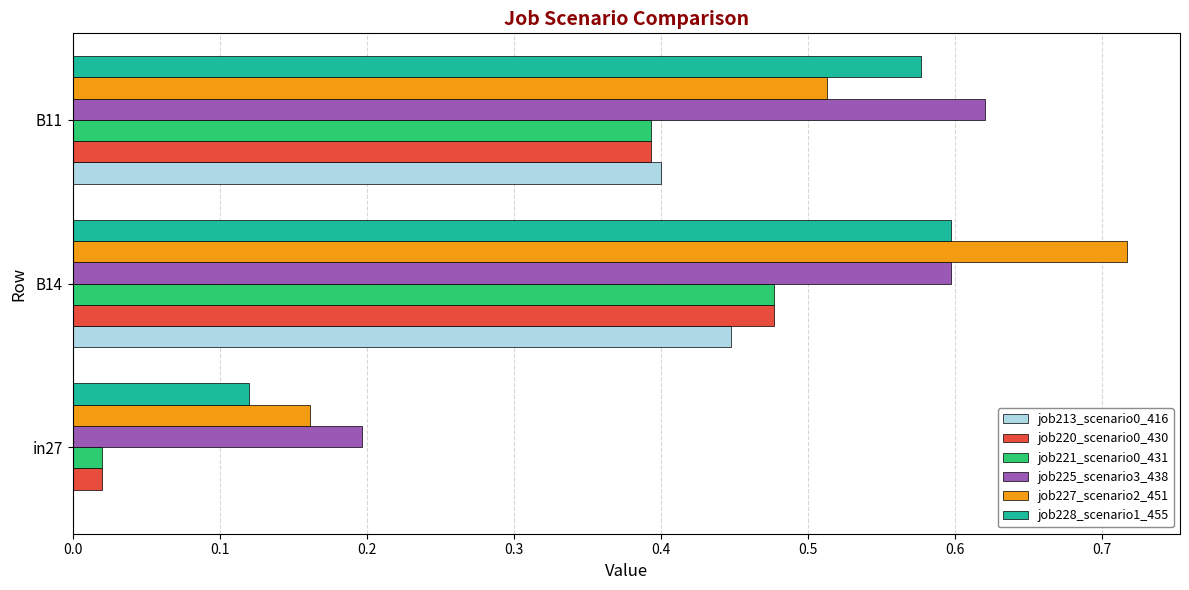

Which category has the highest value across all series?

B14